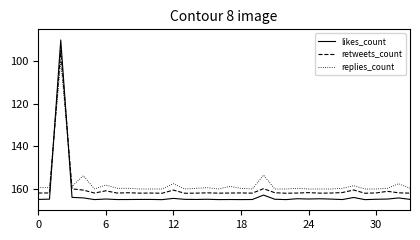

How many distinct data groups are displayed?

3